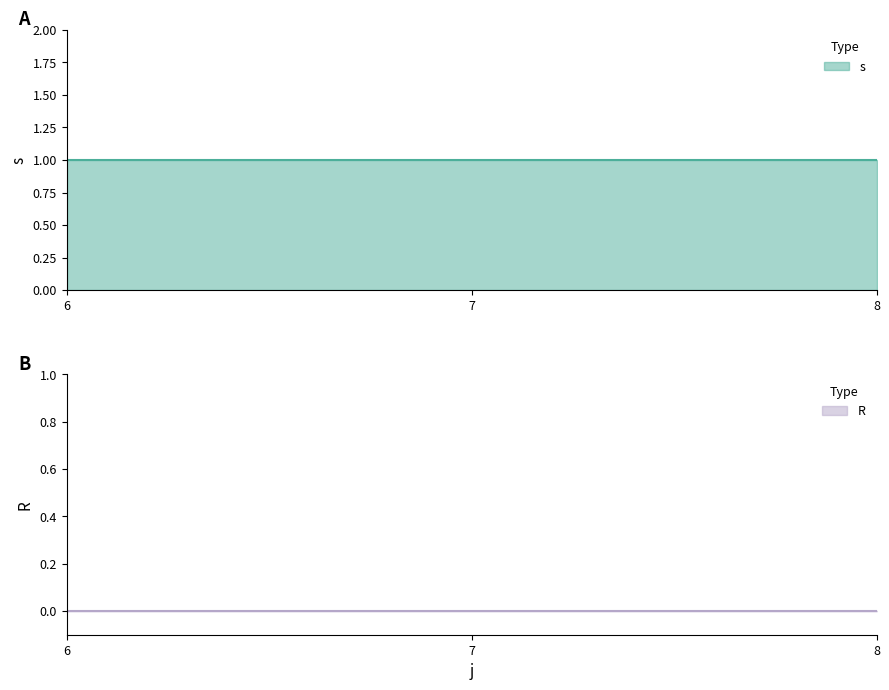

What are all the series names shown in the legend?

s, R